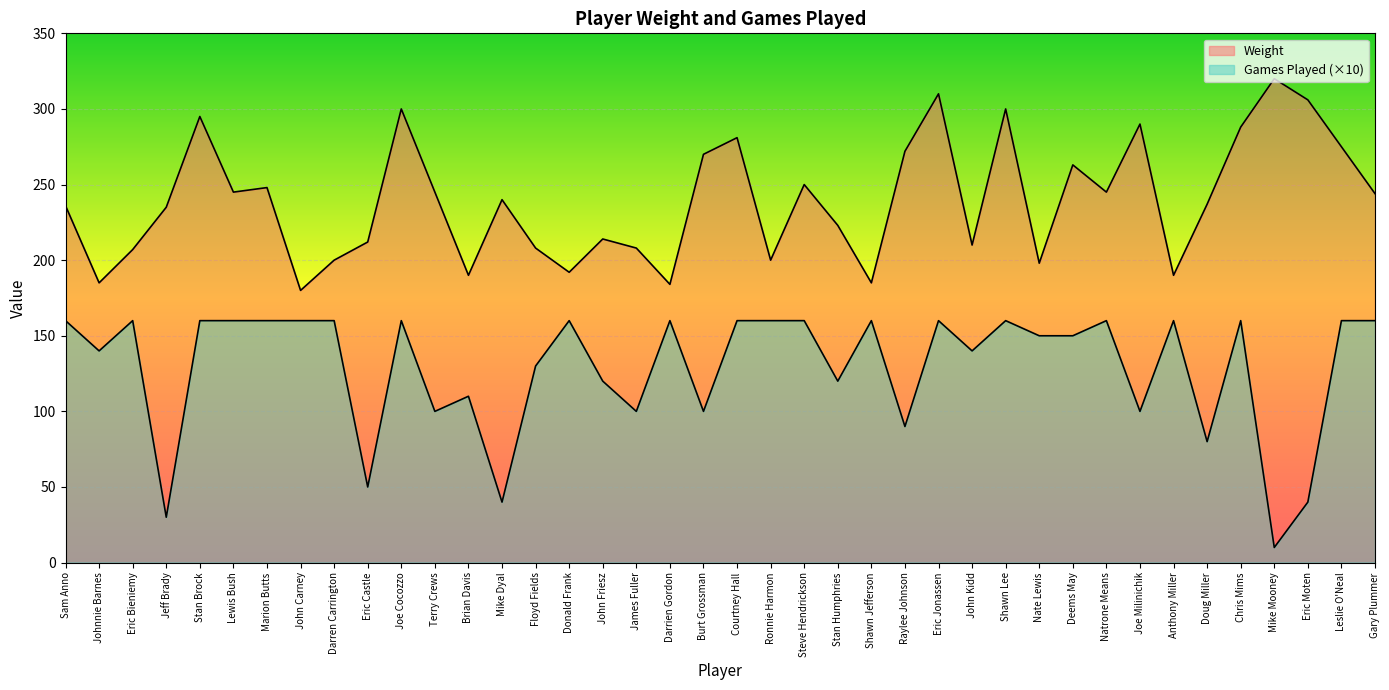

Where is Weight nearest to the value 250?

Steve Hendrickson